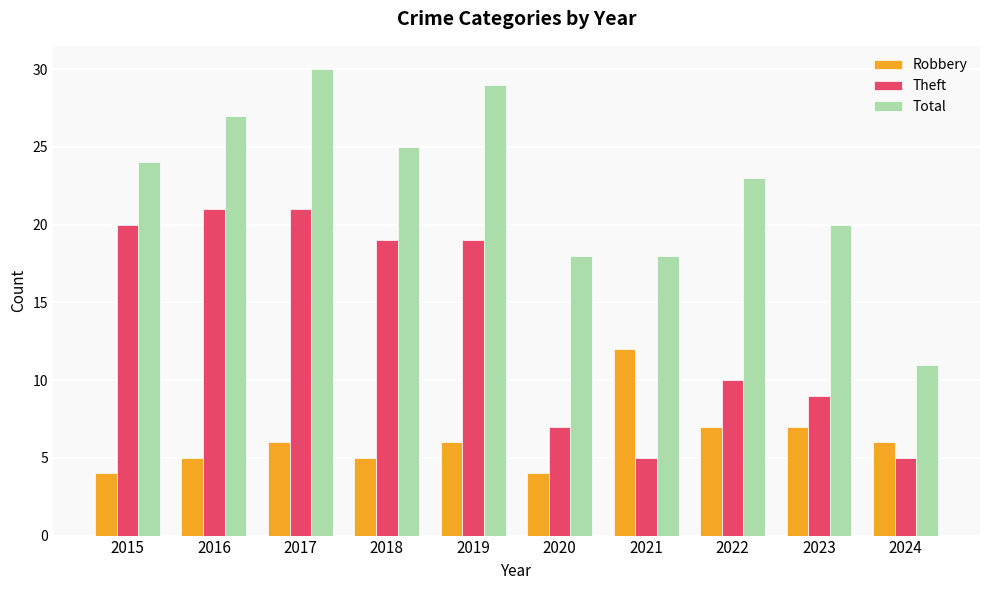

Reading left to right, what are all the values shown in this chart?

Robbery: 2015=4	2016=5	2017=6	2018=5	2019=6	2020=4	2021=12	2022=7	2023=7	2024=6
Theft: 2015=20	2016=21	2017=21	2018=19	2019=19	2020=7	2021=5	2022=10	2023=9	2024=5
Total: 2015=24	2016=27	2017=30	2018=25	2019=29	2020=18	2021=18	2022=23	2023=20	2024=11